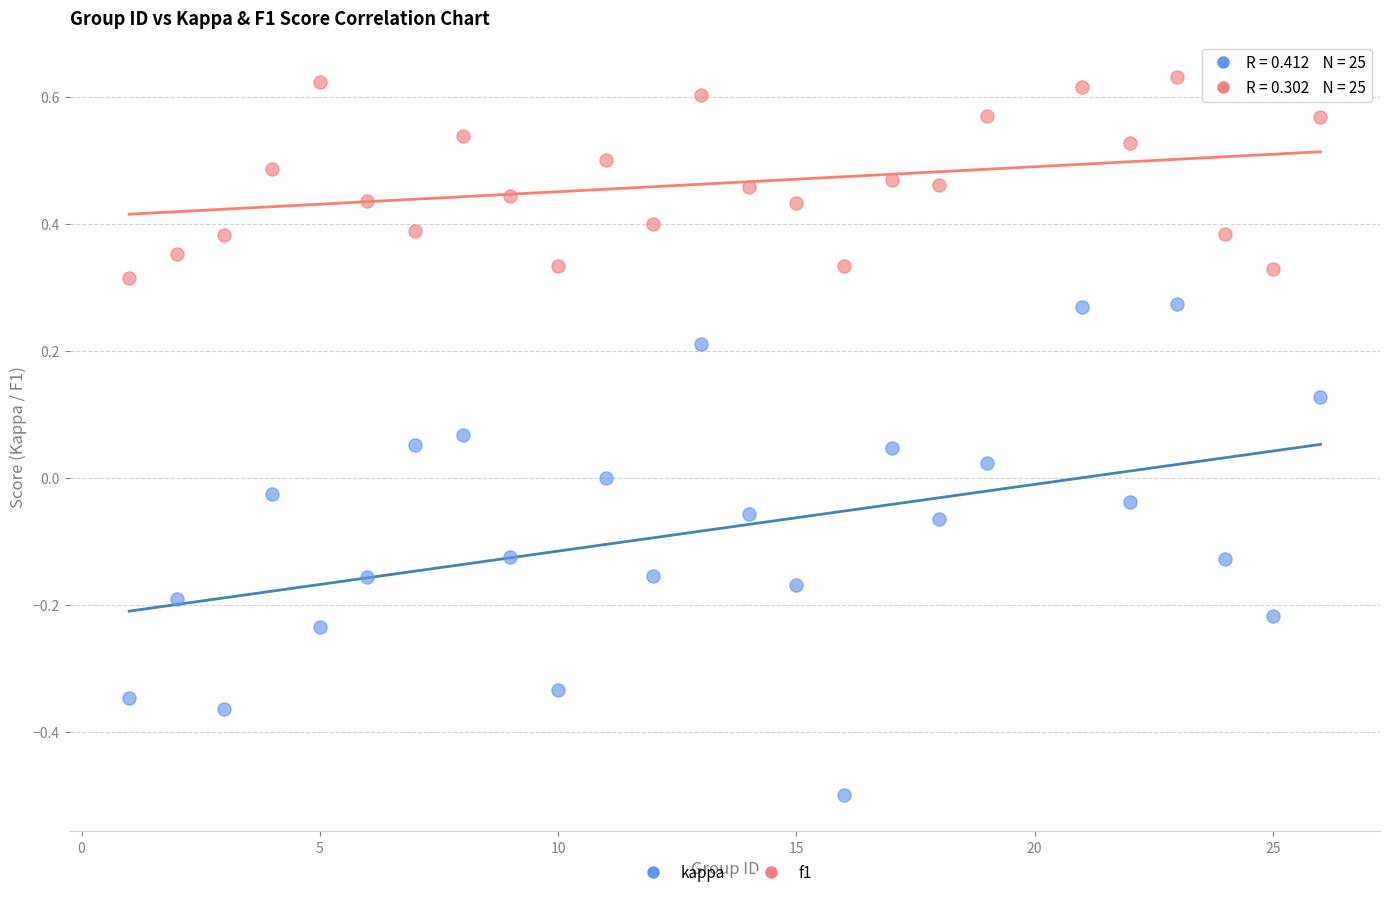

Which series contains the highest Y value?

f1